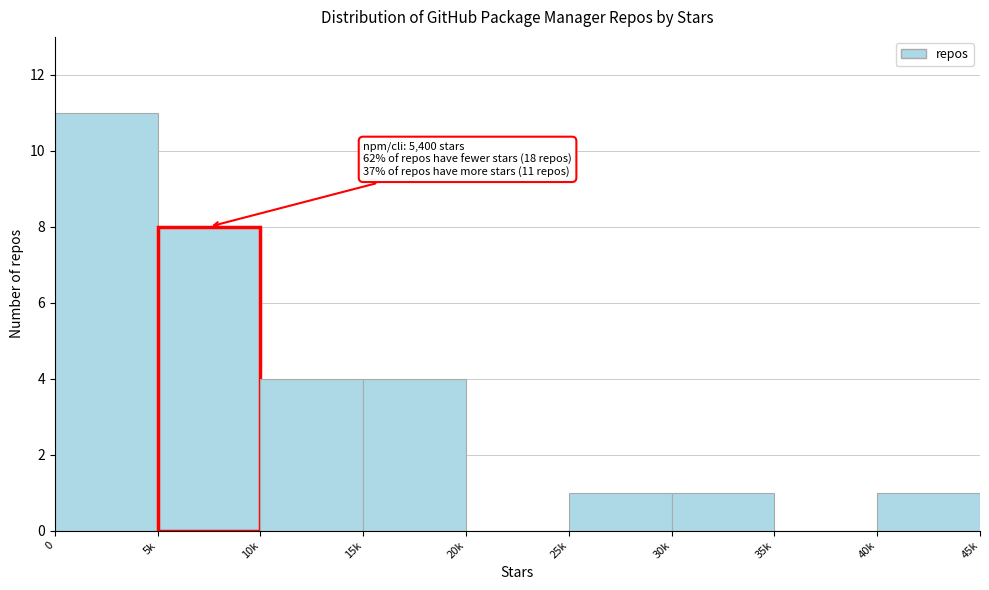

Reading left to right, transcribe all the data shown in this chart.

0=11	5k=8	10k=4	15k=4	20k=0	25k=1	30k=1	35k=0	40k=1